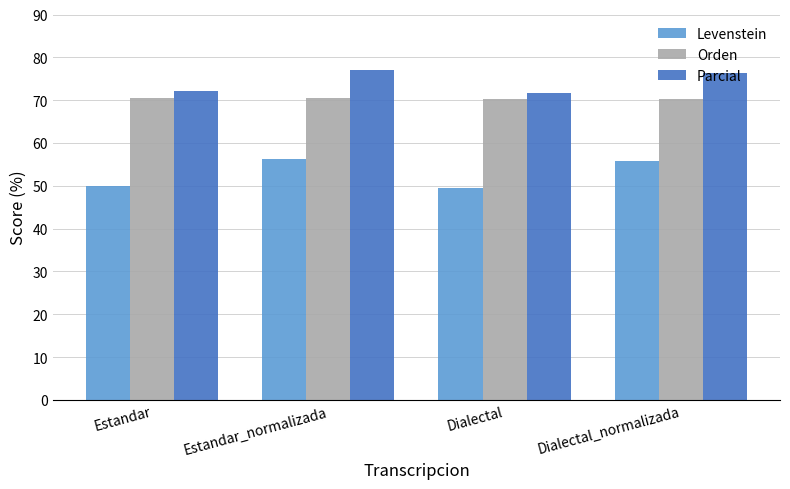

What is the total value across all series at Estandar_normalizada?

203.5